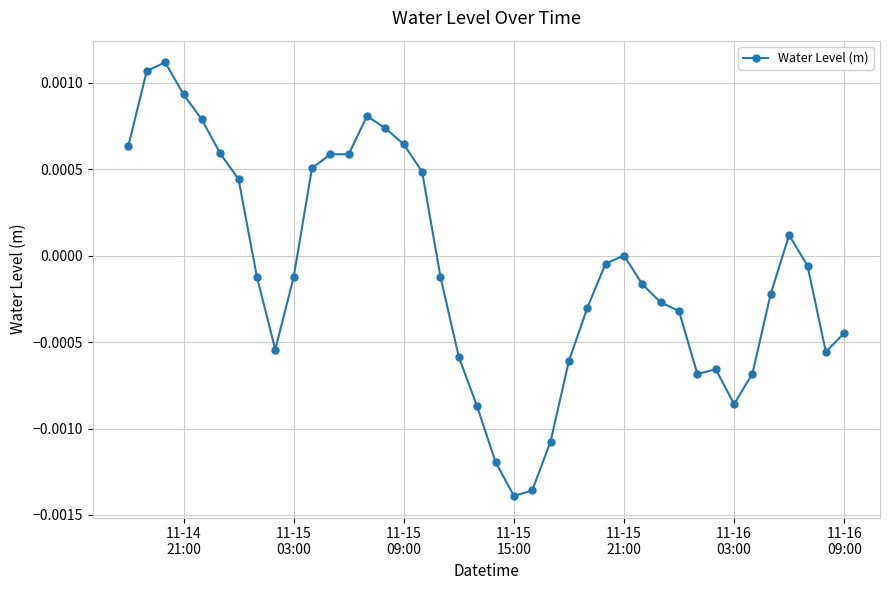

True or false: the data has more than 2 interior local peaks.

True